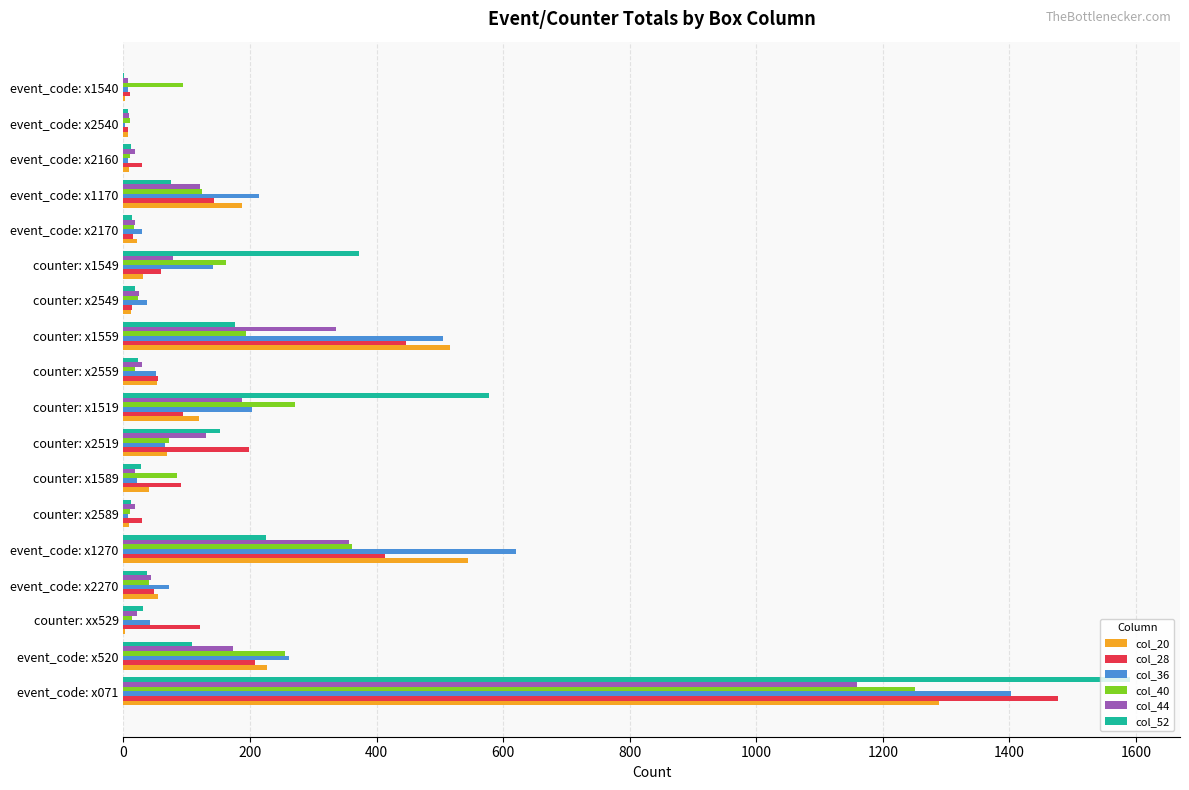

Is the value of col_36 at event_code: x2170 greater than the value of col_20 at counter: x2519?

No